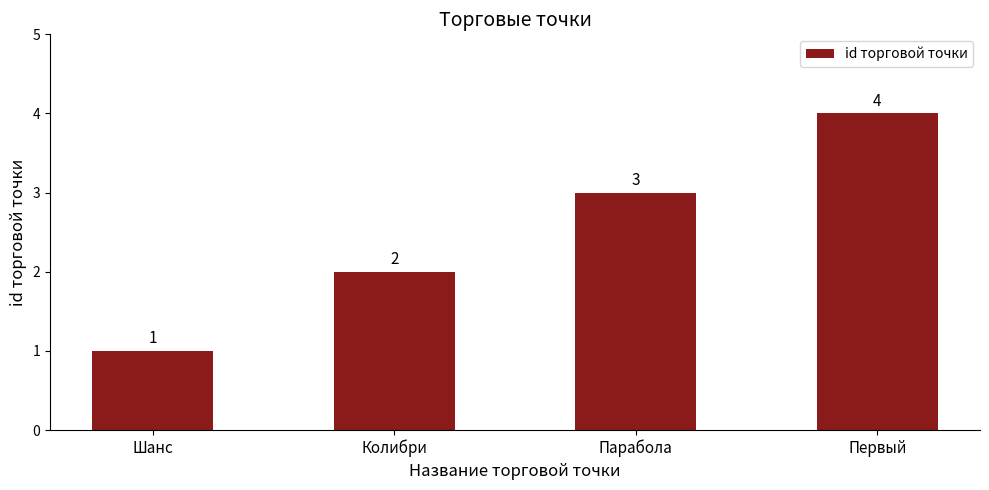

What is the sum of all values?

10